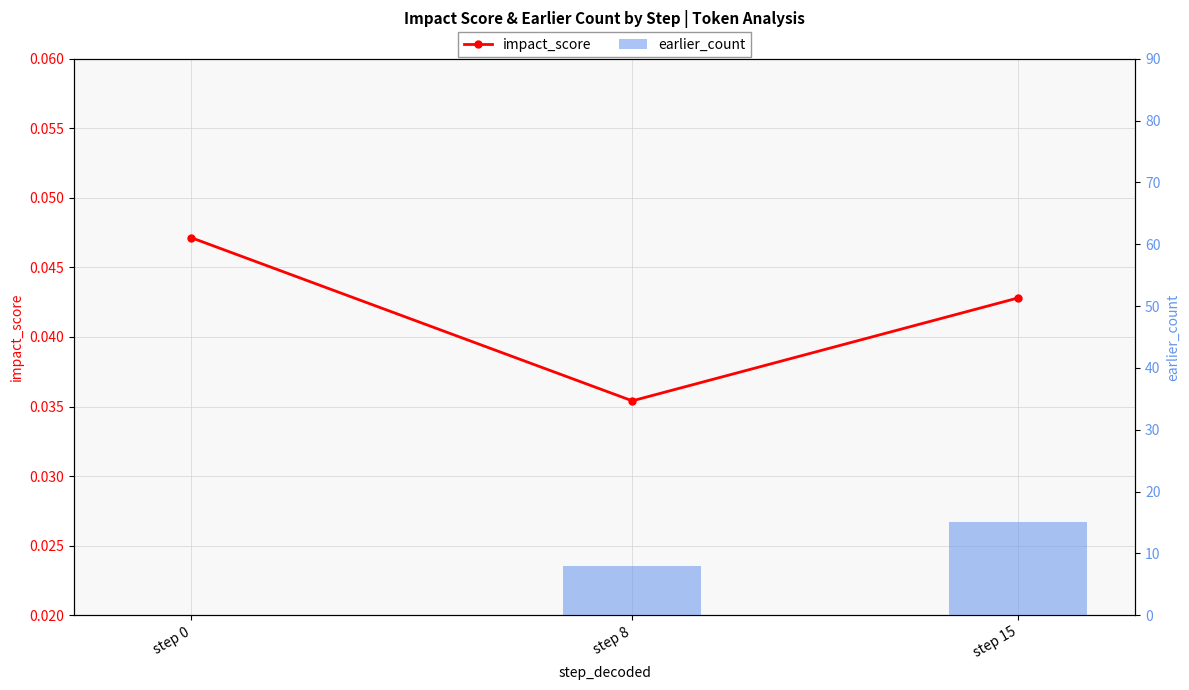

Which series has the widest spread of values?

earlier_count